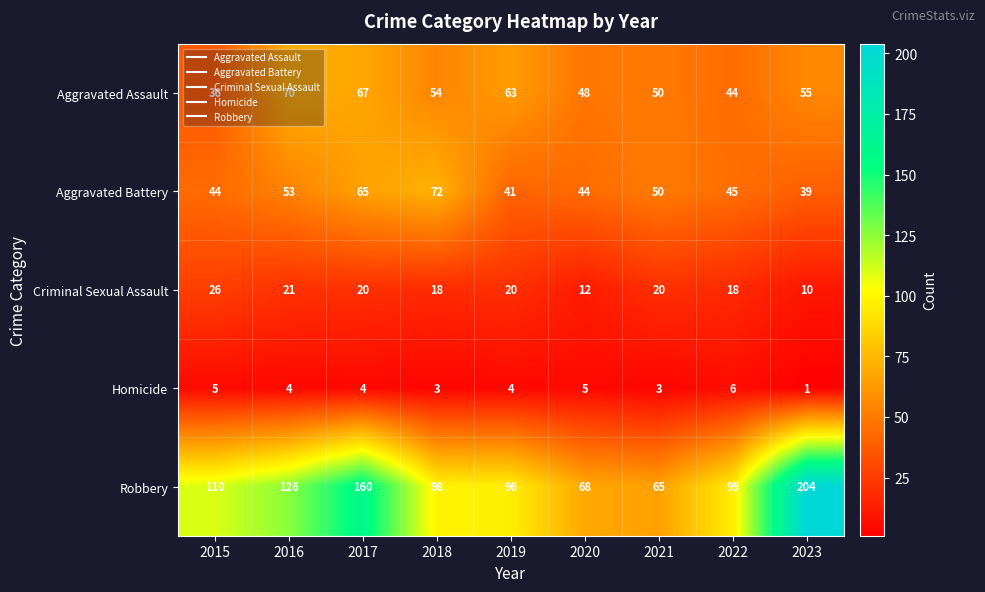

What is the difference between the maximum and minimum values in the Criminal Sexual Assault series?

16